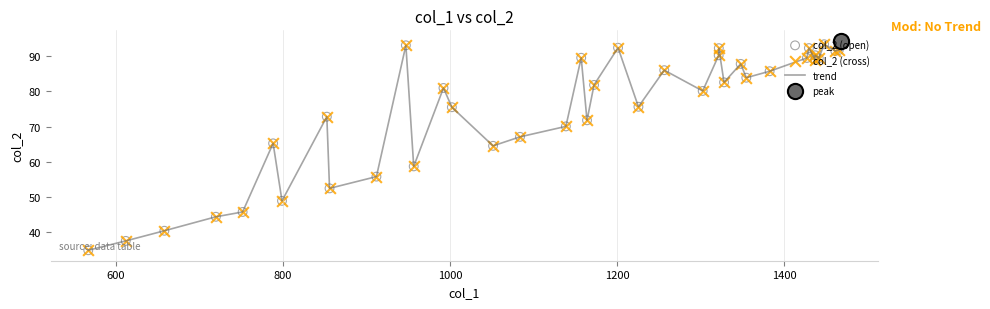

What is the difference between the maximum and minimum values?

59.5